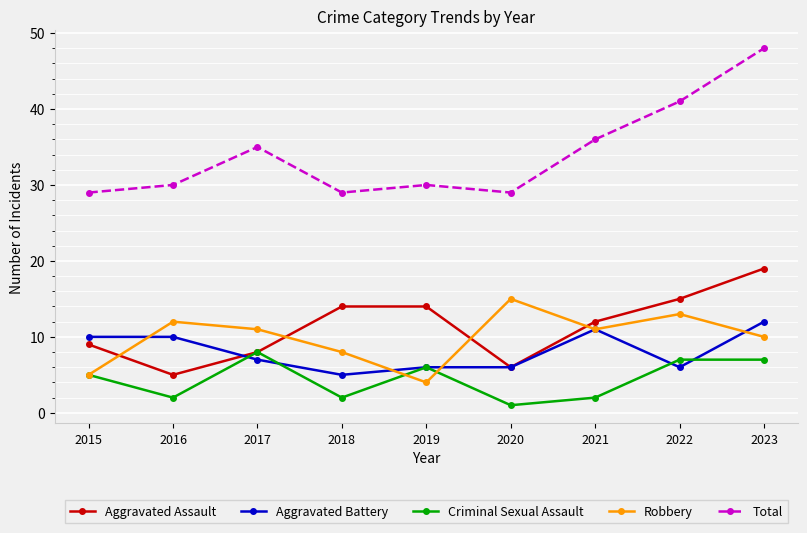

What are all the series names shown in the legend?

Aggravated Assault, Aggravated Battery, Criminal Sexual Assault, Robbery, Total